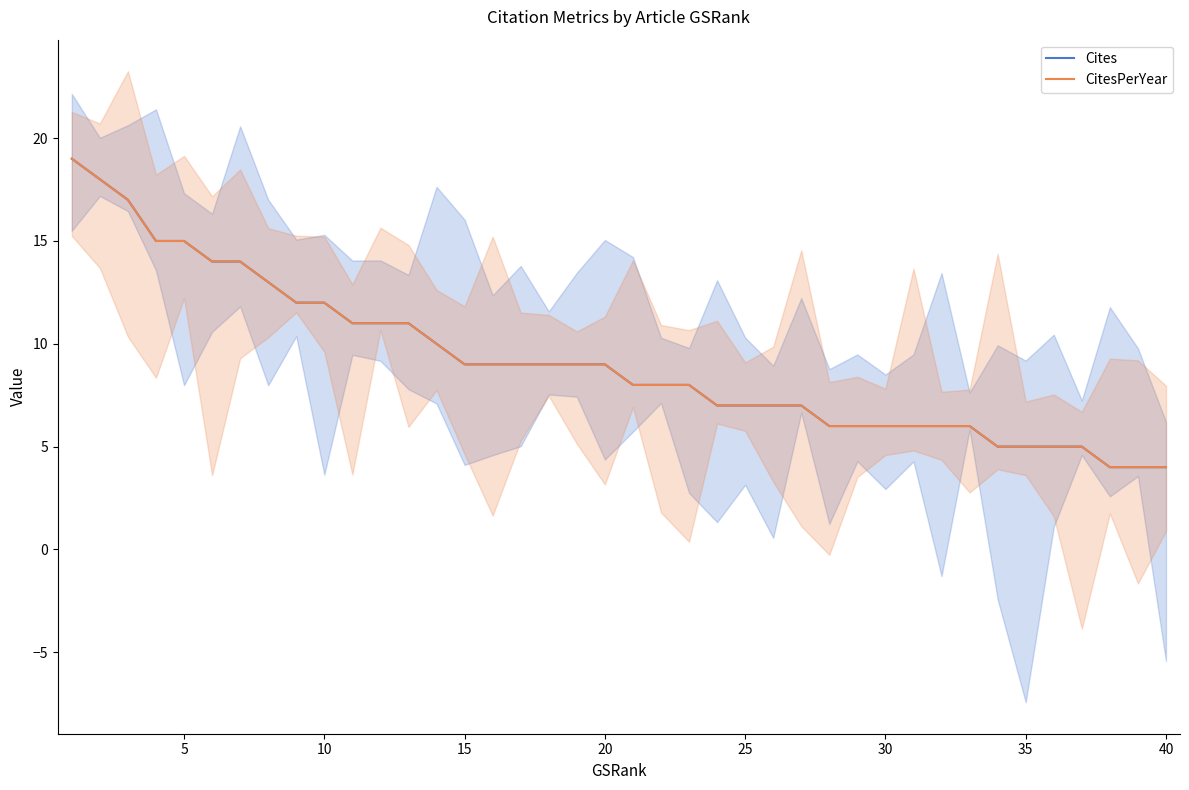

Does the chart have visible grid lines?

No